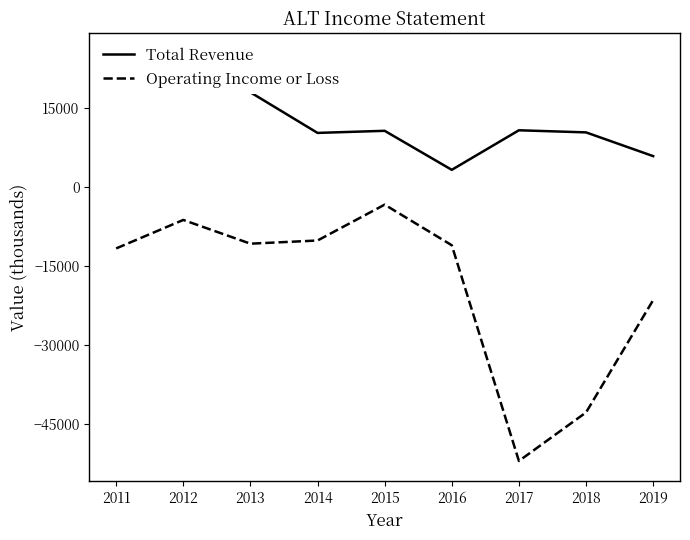

True or false: Operating Income or Loss and Total Revenue intersect in this chart.

False